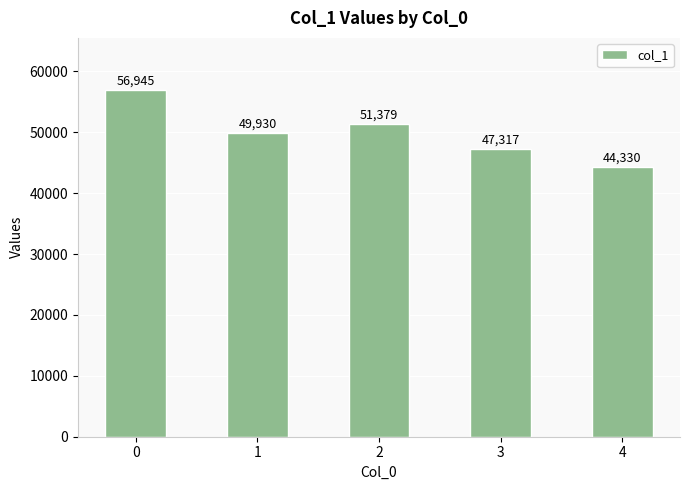

What is the sum of all values?

249901